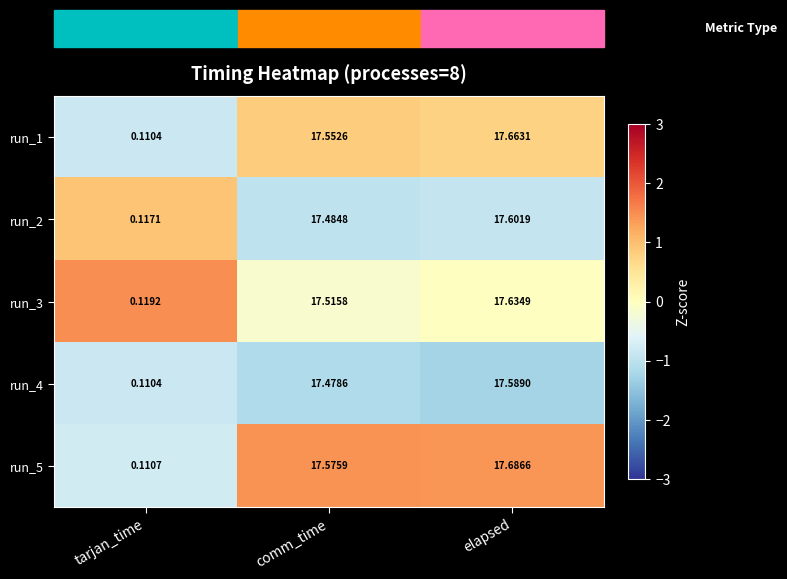

Rank the categories by run_4 value from lowest to highest.

tarjan_time, comm_time, elapsed